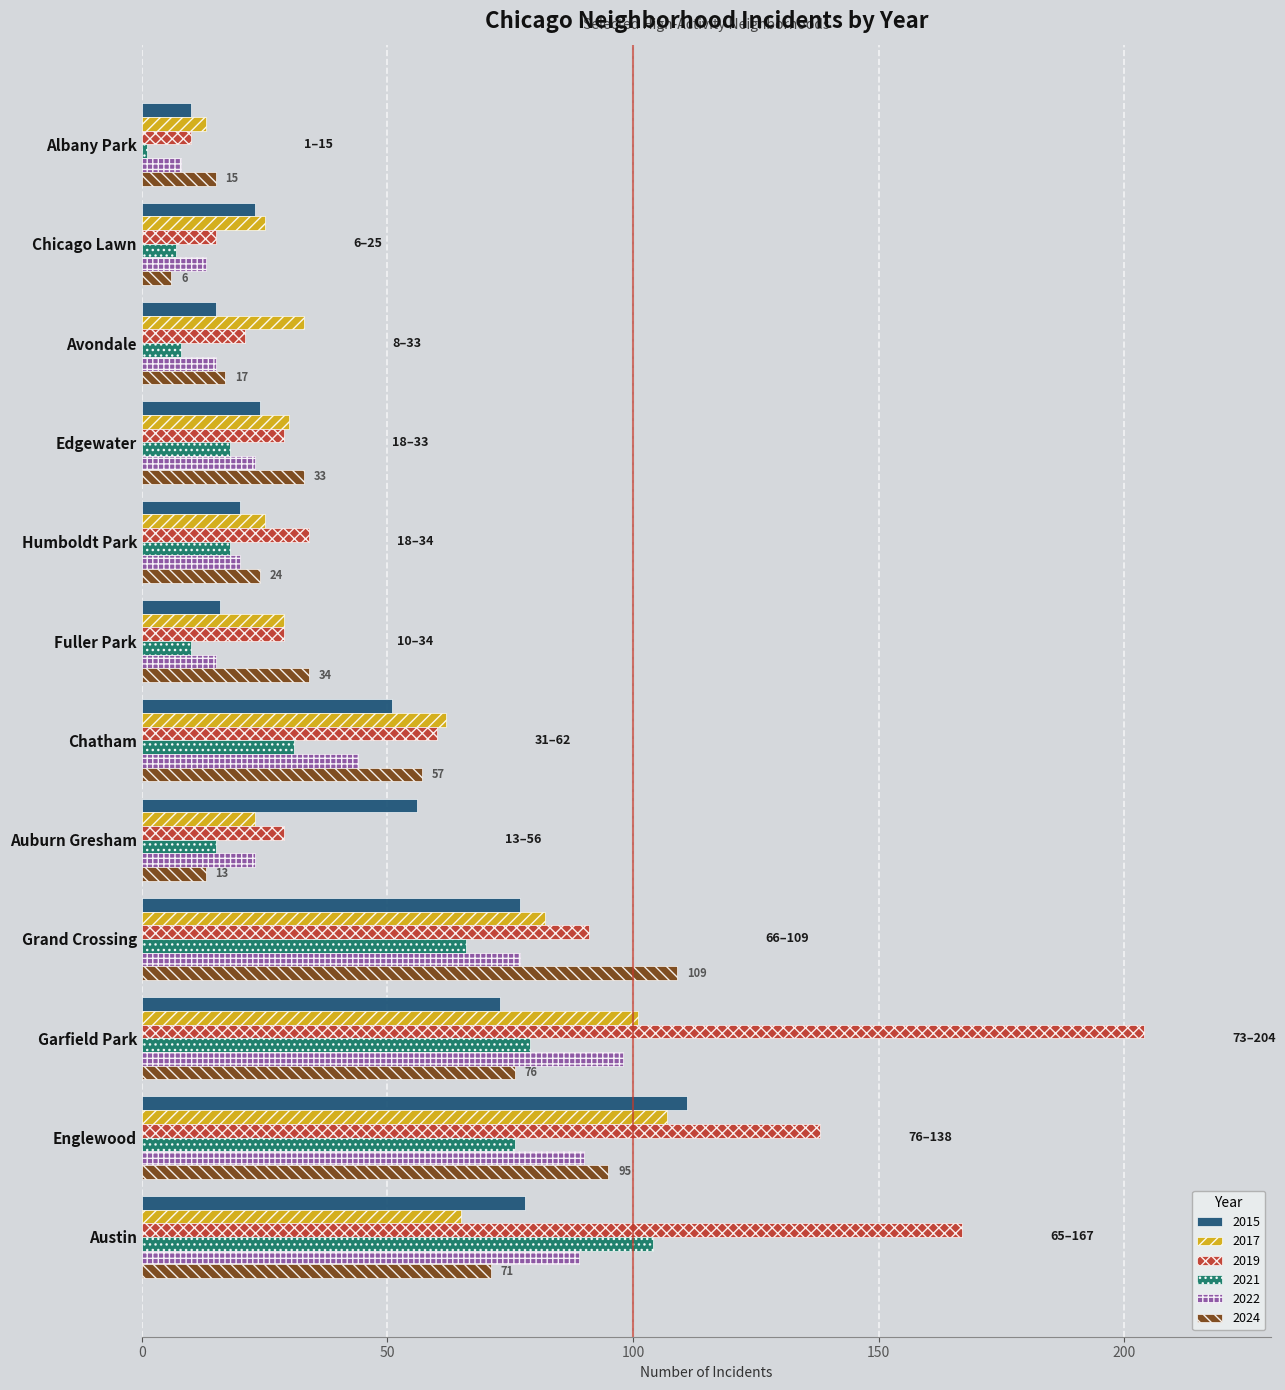

Which series has the largest total across all categories?

2019